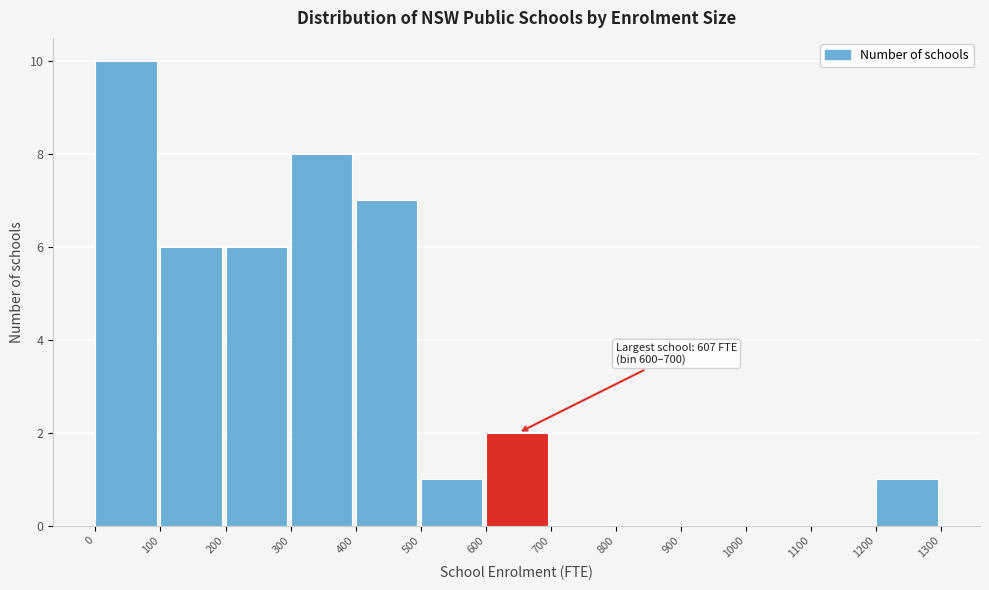

Which range on the x-axis has the tallest bar?

0 to 100